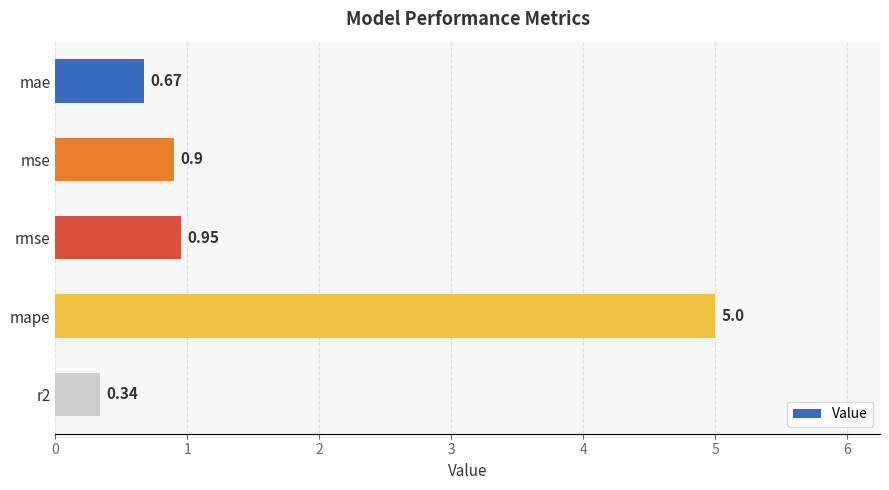

Does the chart contain any negative values?

No